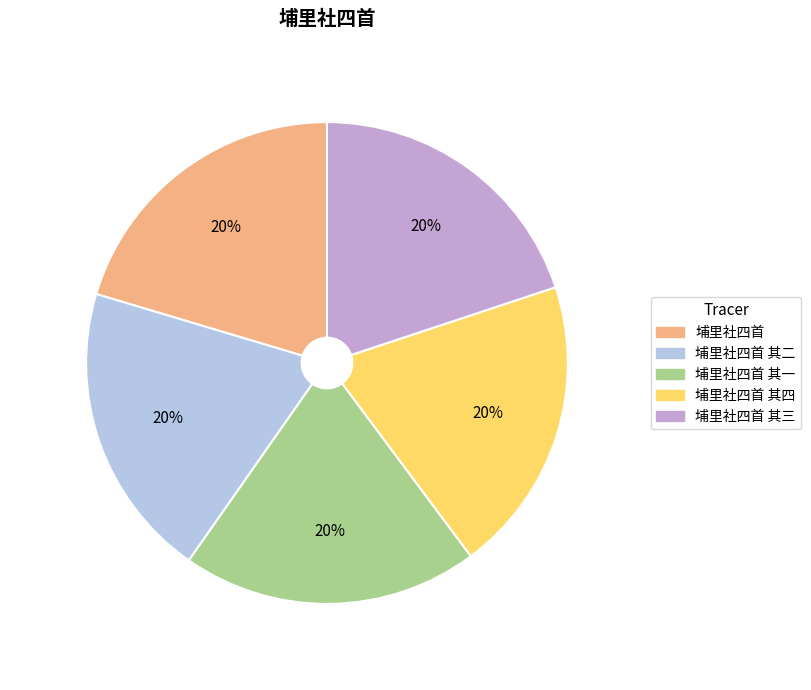

What is the ratio of the value at 埔里社四首 其二 to the value at 埔里社四首?

1.0